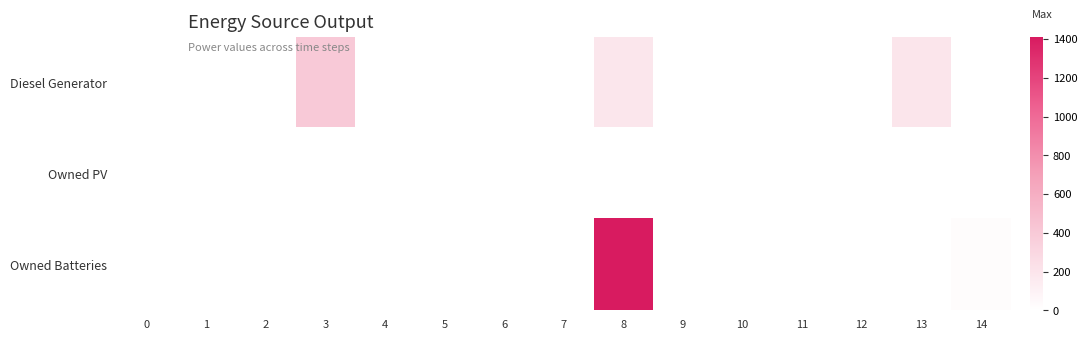

Reading right to left, list all the values displayed in this chart.

Diesel Generator: 14=0	13=197	12=0	11=0	10=0	9=0	8=182	7=0	6=0	5=0	4=0	3=400	2=0	1=0	0=0
Owned PV: 14=0	13=0	12=0	11=0	10=0	9=0	8=0	7=0	6=0	5=0	4=0	3=0	2=0	1=0	0=0
Owned Batteries: 14=23	13=0	12=0	11=0	10=0	9=0	8=1411	7=0	6=0	5=0	4=0	3=0	2=0	1=0	0=0